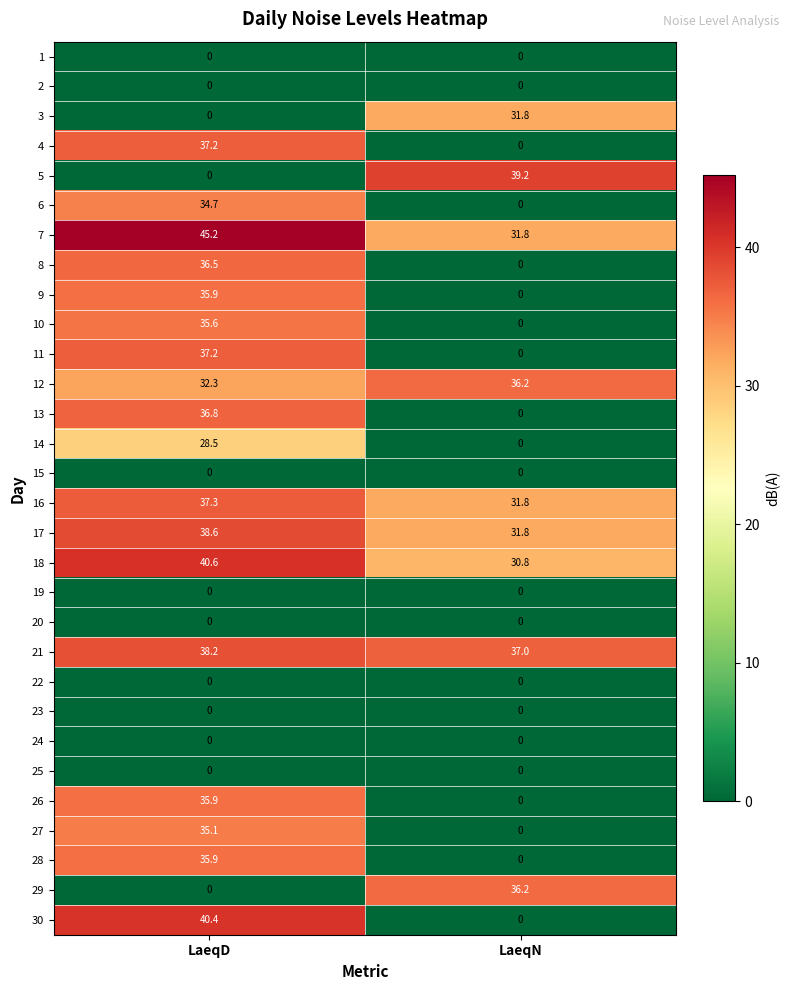

Is it true that 26 equals 35.9 at LaeqD?

True